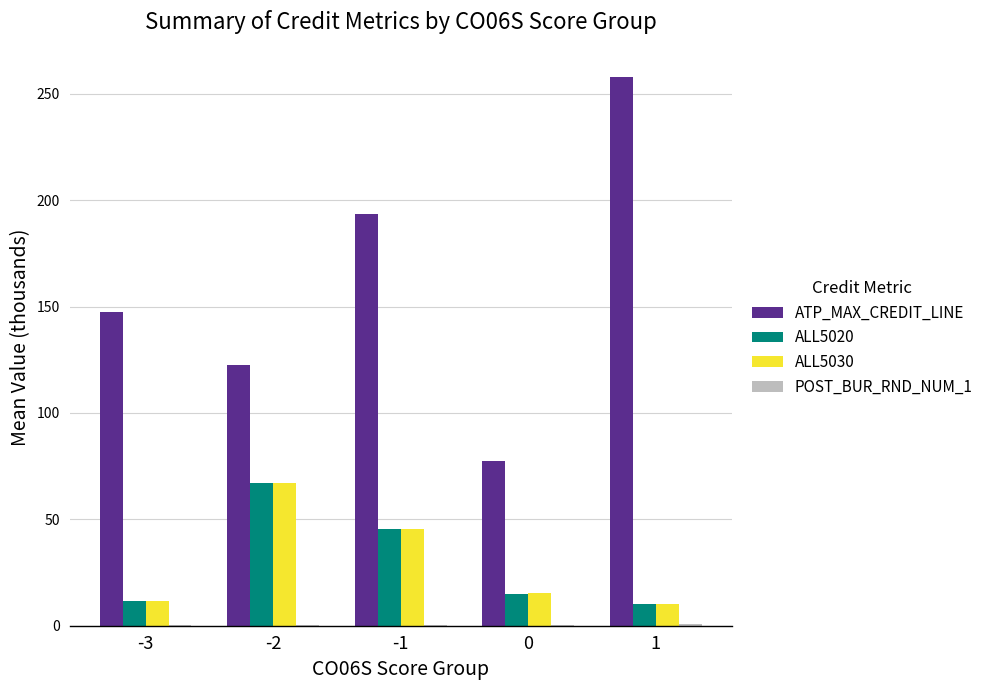

How many groups of bars are there?

5